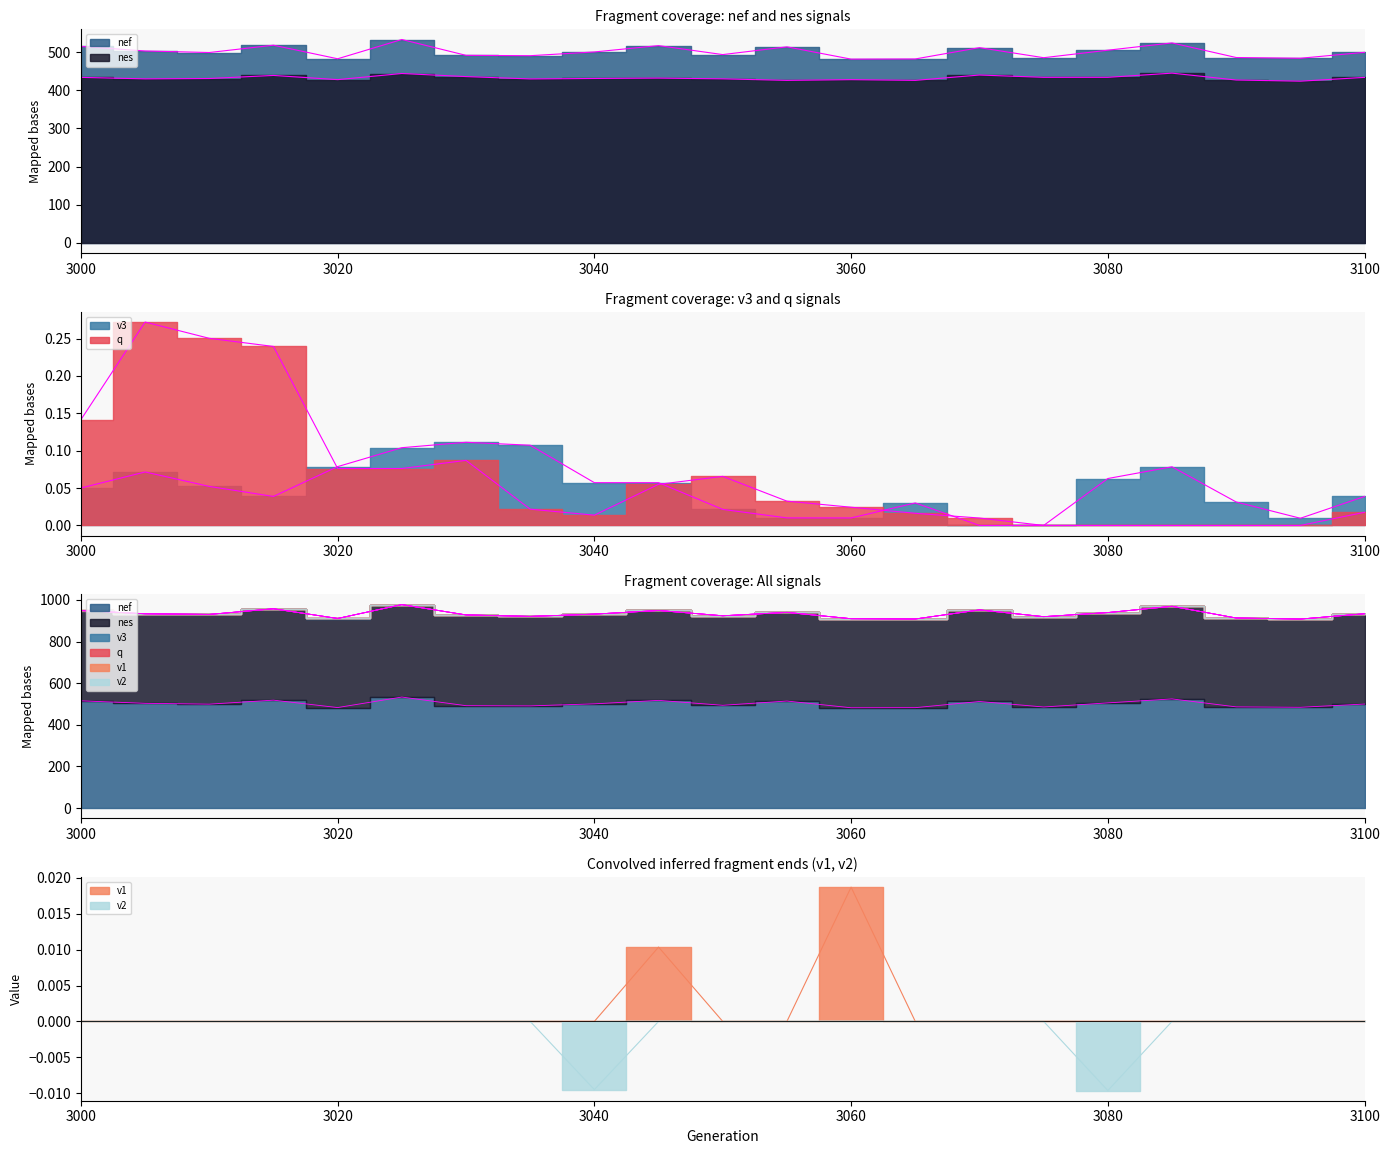

True or false: q and v1 intersect in this chart.

False